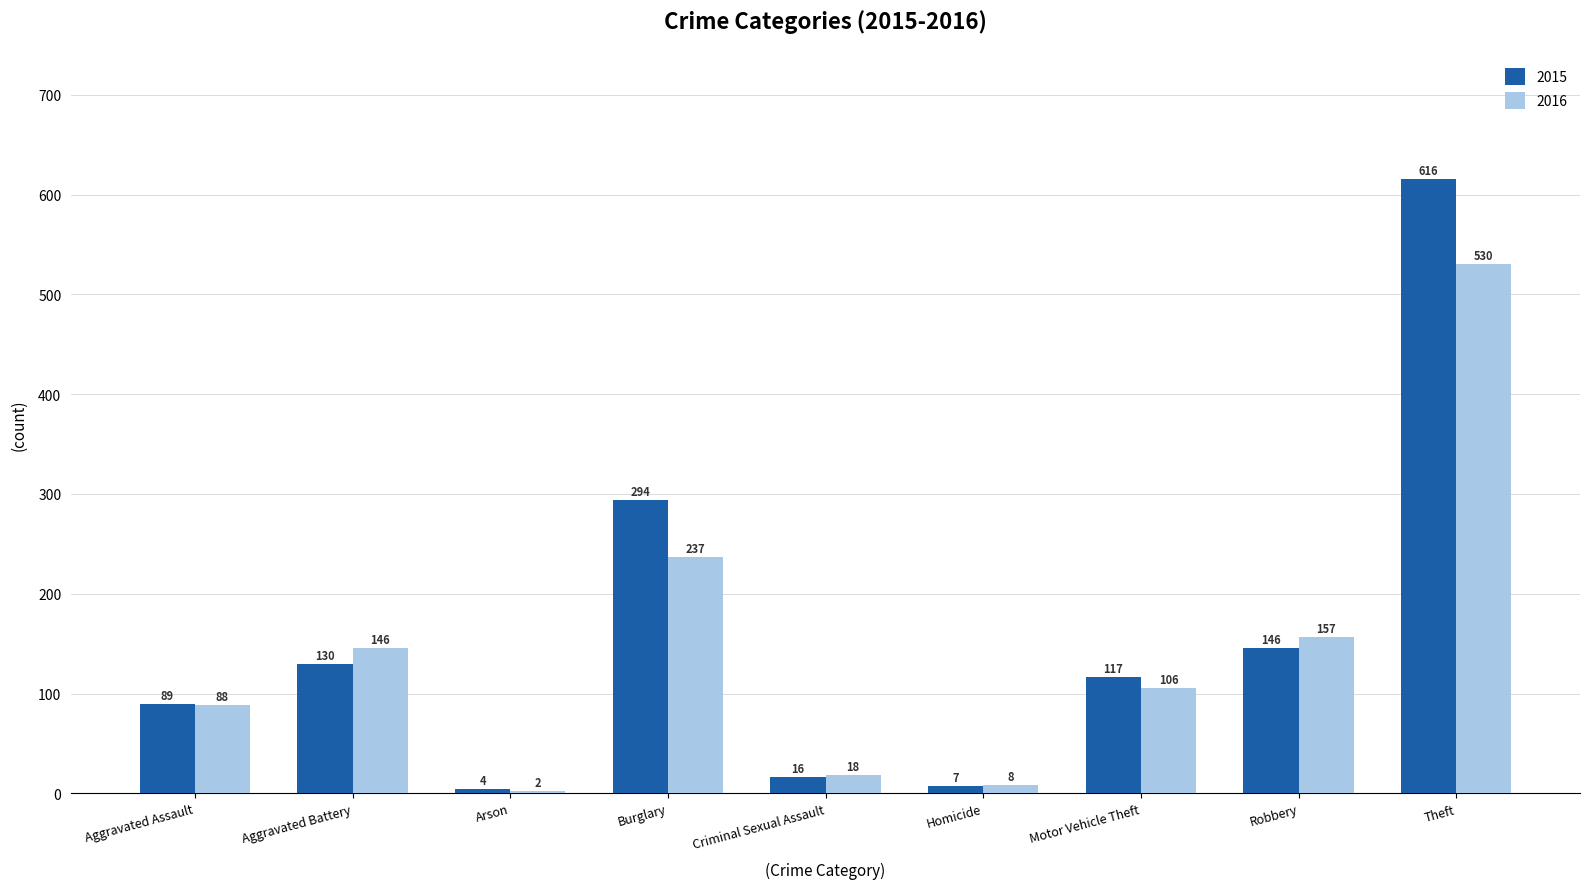

Which series has the largest range (max minus min)?

2015